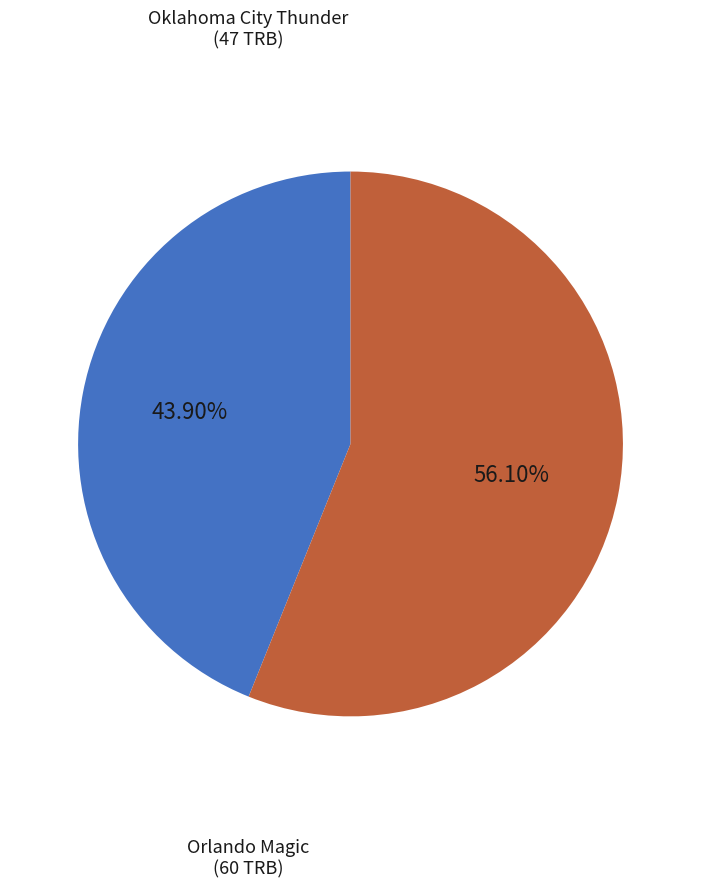

Rank the categories by value from lowest to highest.

Oklahoma City Thunder, Orlando Magic